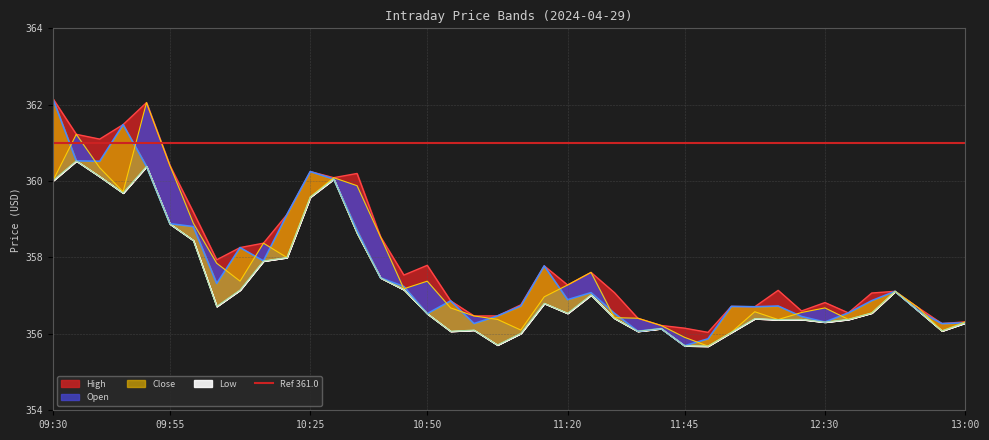

Which series has the widest spread of values?

Close